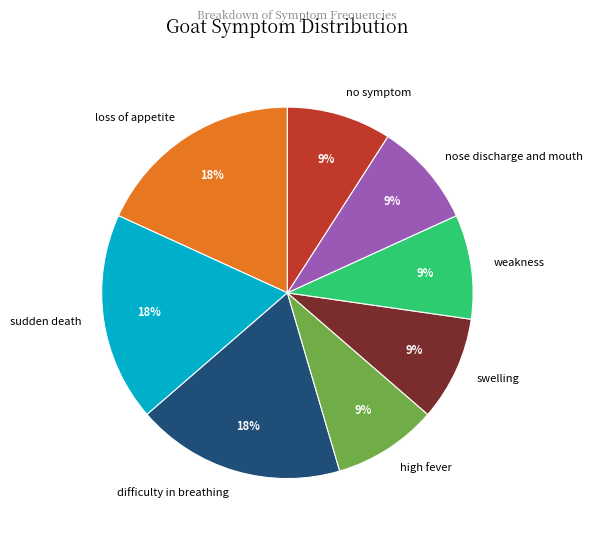

What percentage is the nose discharge and mouth slice, to the nearest percent?

9%